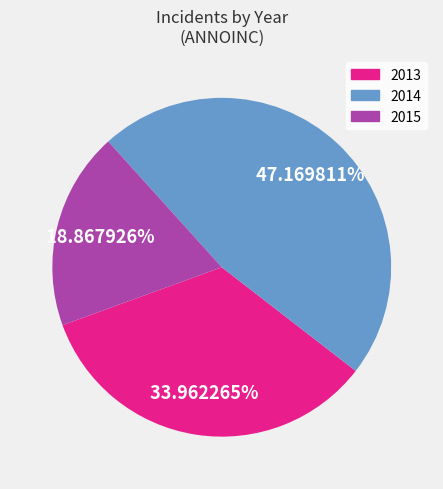

Which has a higher value, 2013 or 2014?

2014